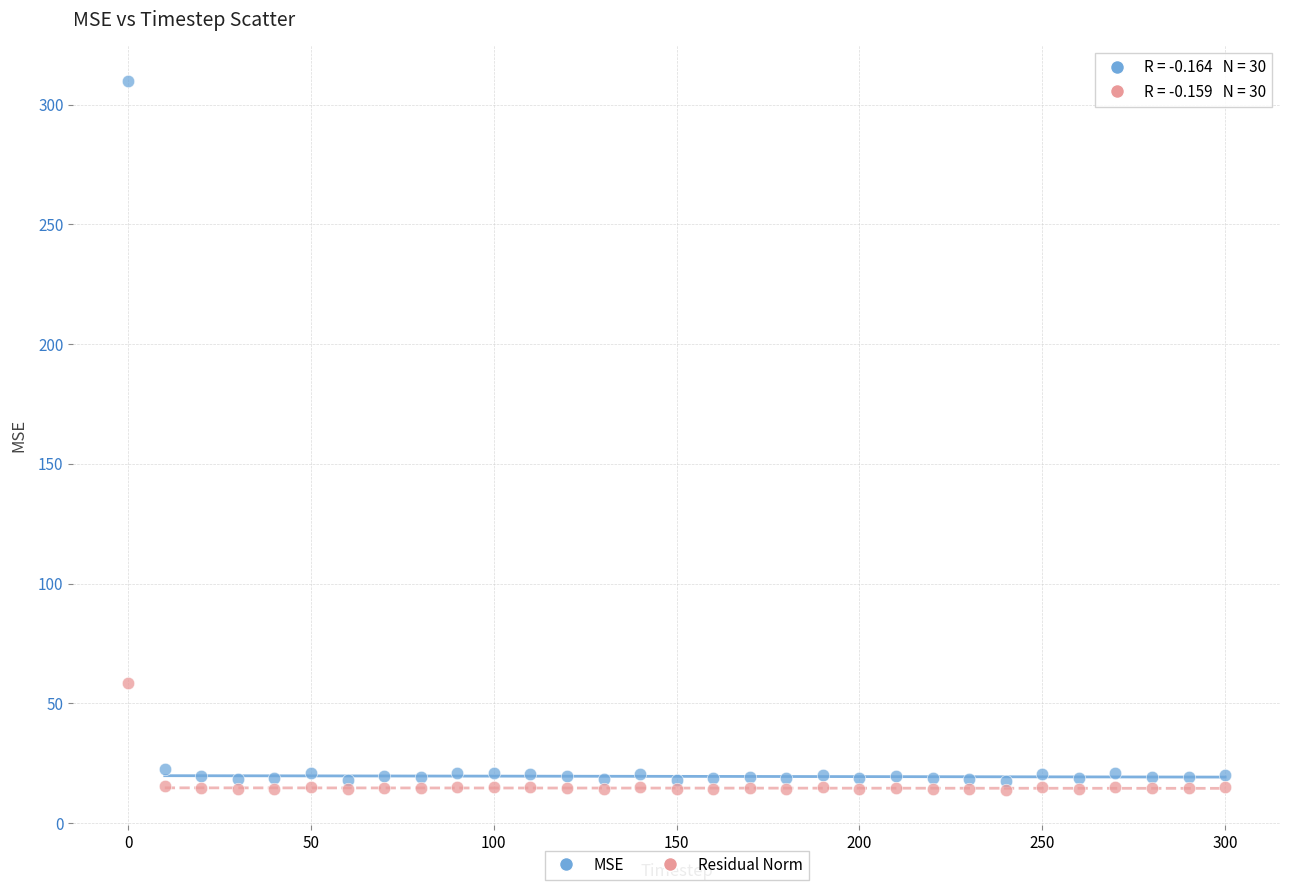

Which series reaches the minimum Y coordinate?

Residual Norm